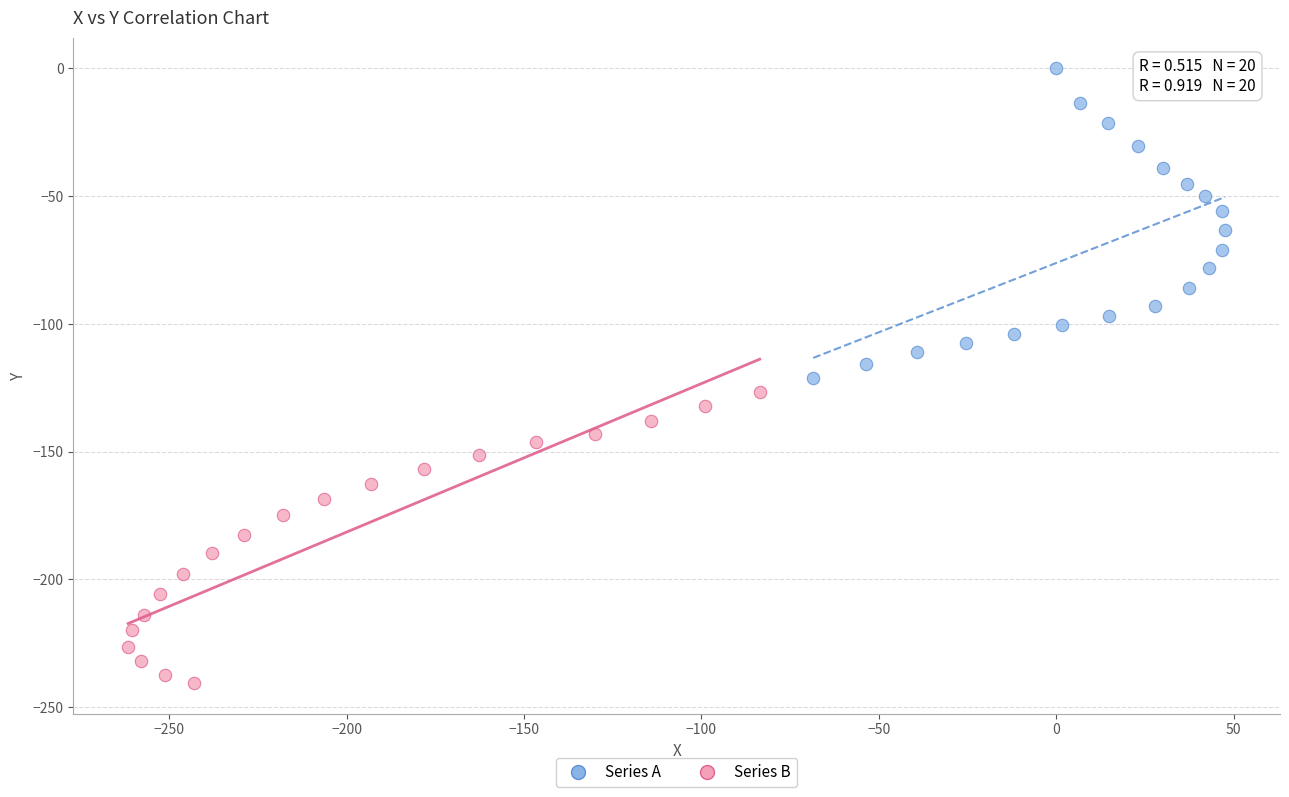

Which series reaches the minimum Y coordinate?

Series B